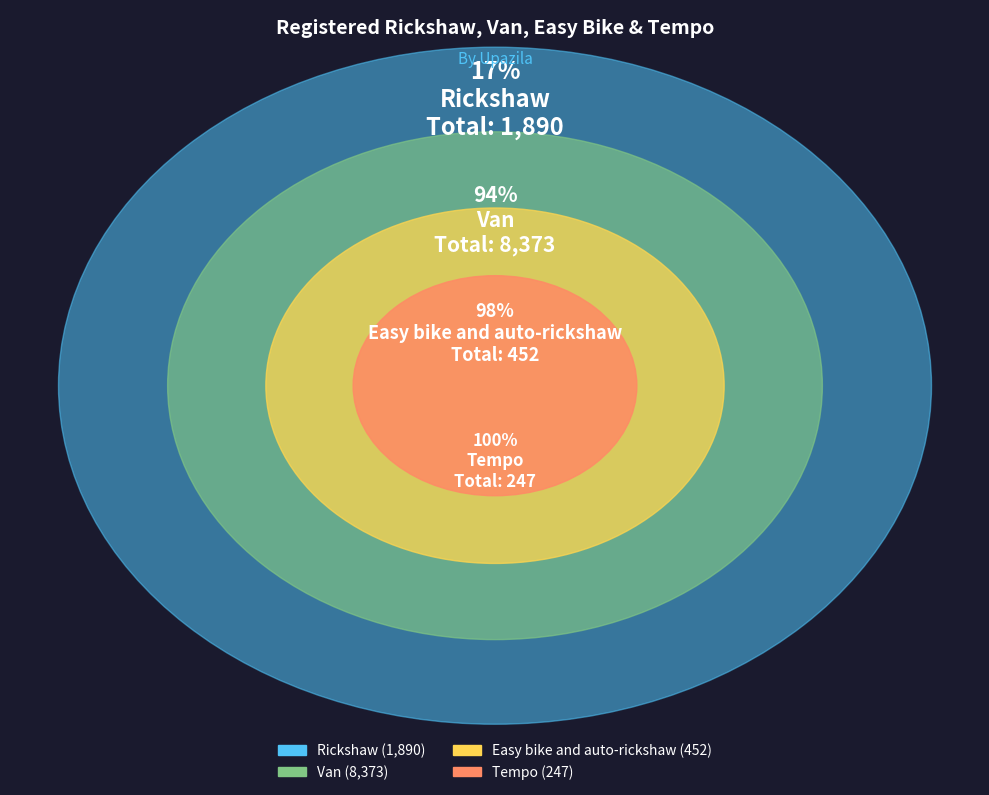

Is Panchbibi the majority of the pie?

No